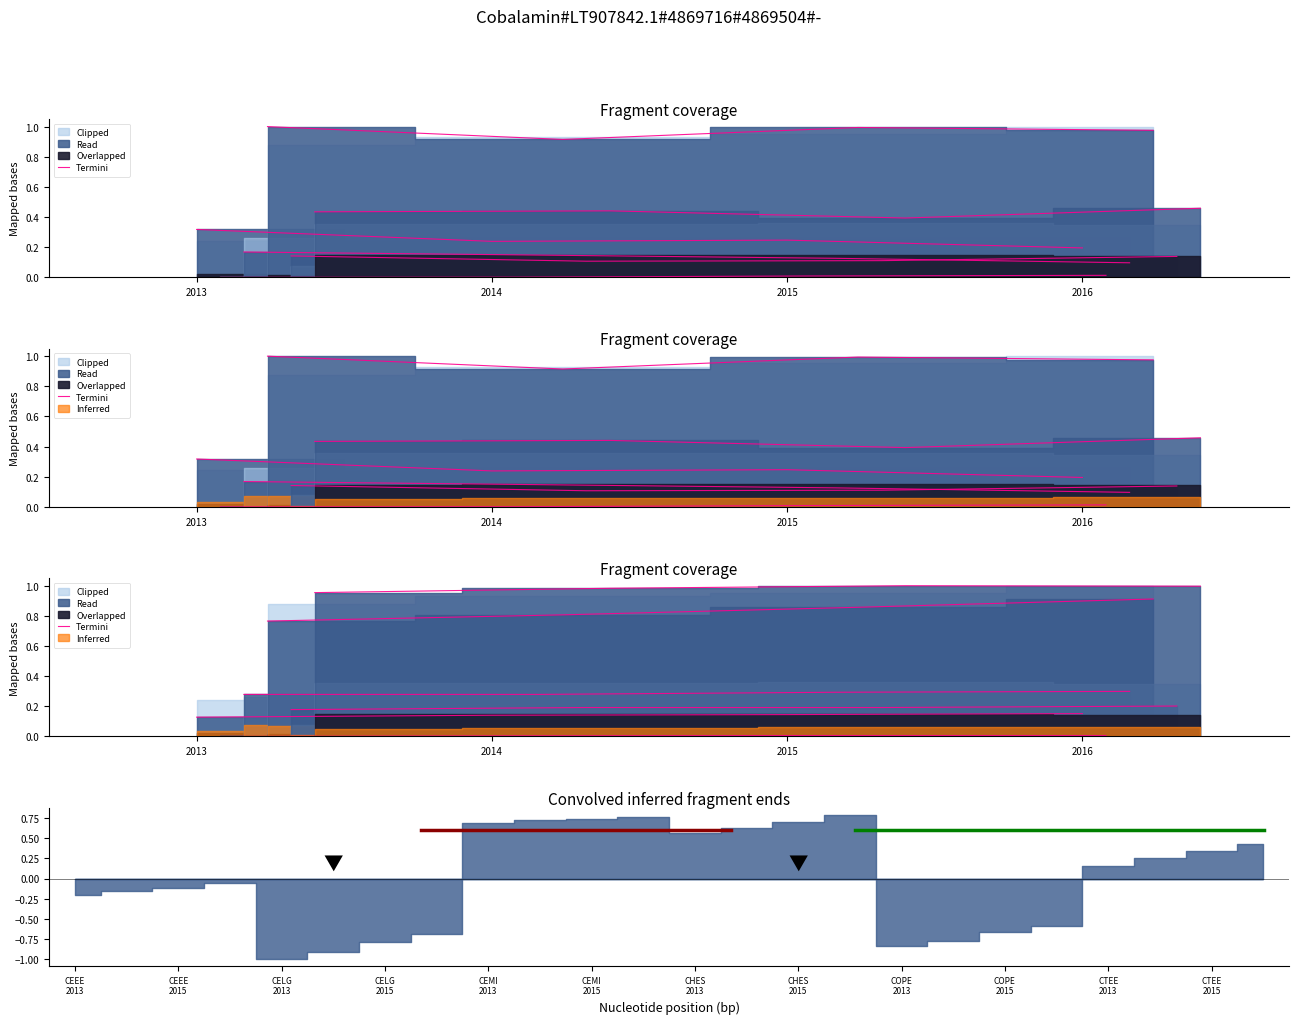

Reading right to left, extract all data points from this chart.

2016=0.2	2015=0.1	2014=0.1	2013=0.1